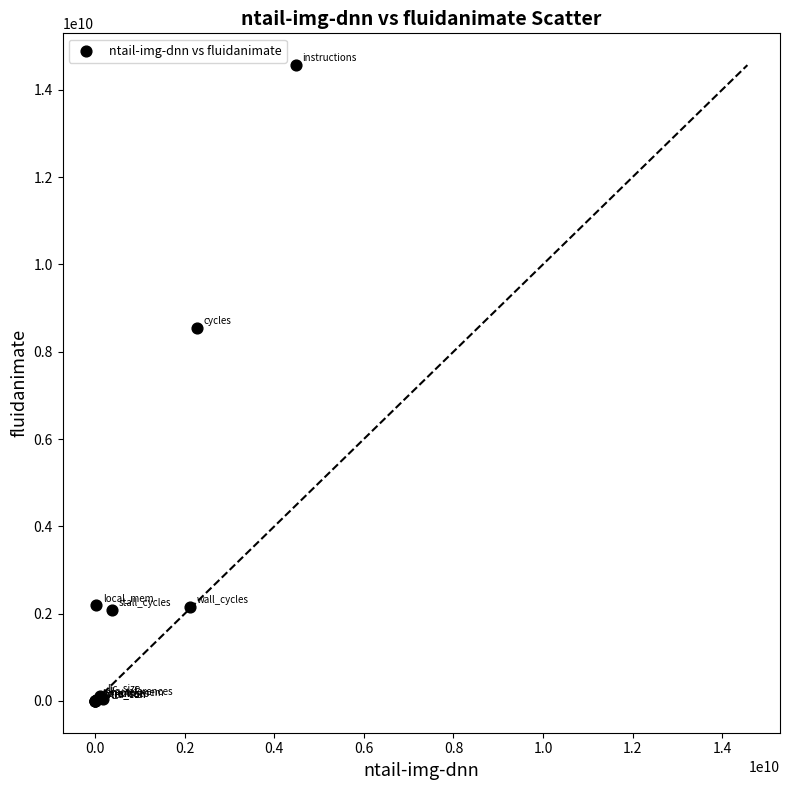

What Y value in the scatter plot is closest to 7282733081?

8537546402.7